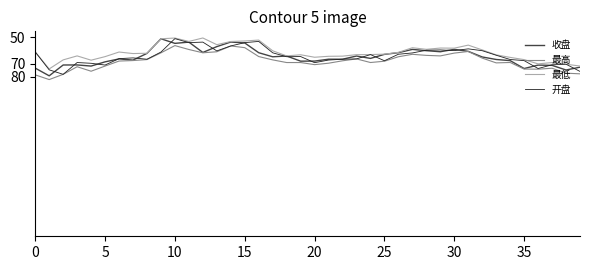

What is the maximum value for 最低?

74.0